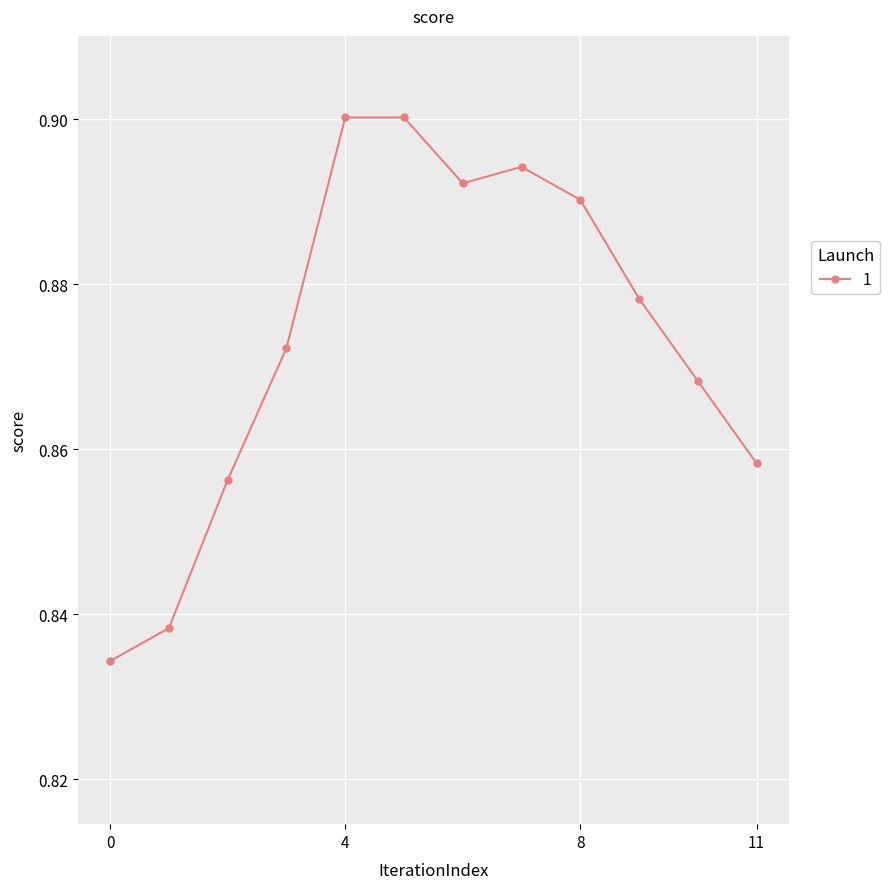

What is the difference between the maximum and minimum values?

0.1